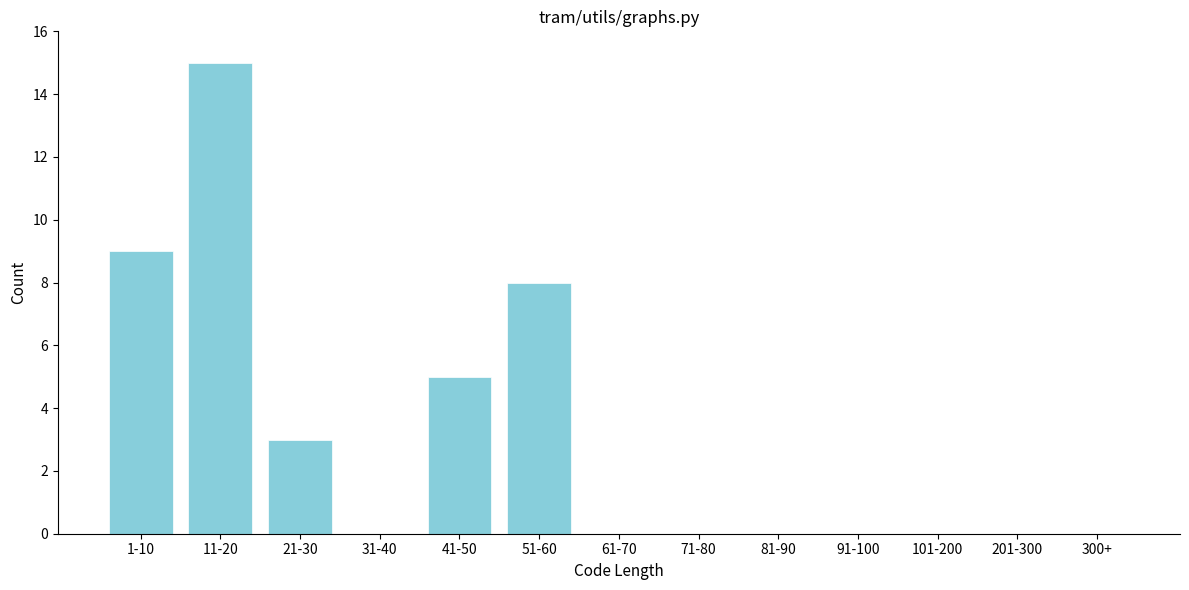

Reading left to right, list all the values displayed in this chart.

1-10=9	11-20=15	21-30=3	31-40=0	41-50=5	51-60=8	61-70=0	71-80=0	81-90=0	91-100=0	101-200=0	201-300=0	300+=0